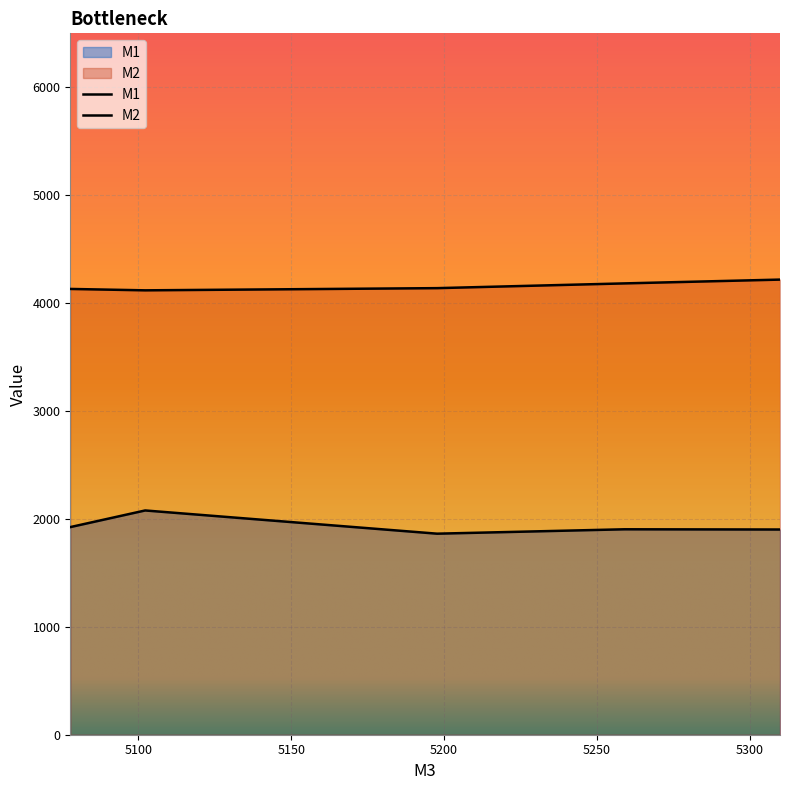

True or false: M2 and M1 intersect in this chart.

False